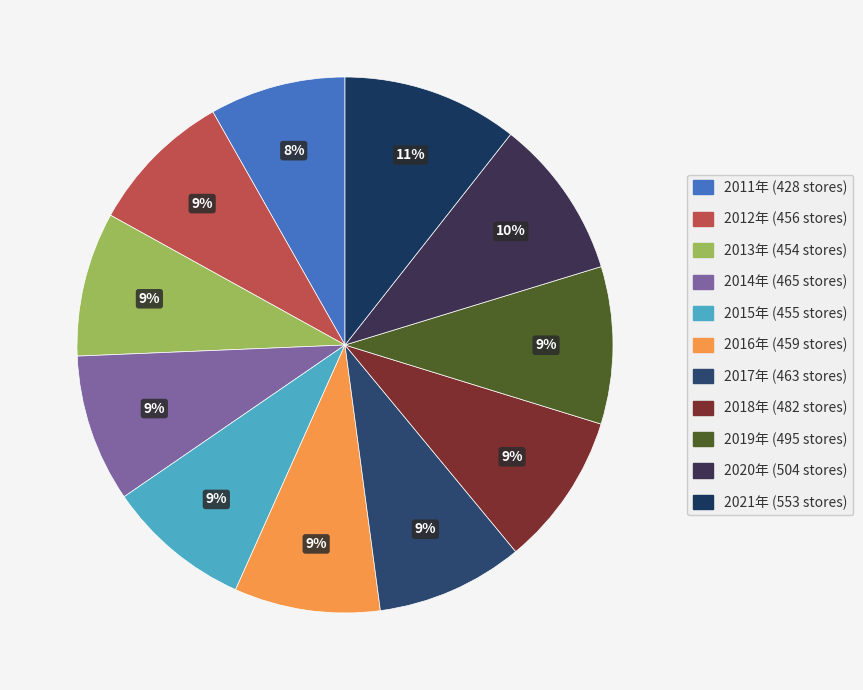

Count the number of slices in the pie.

11